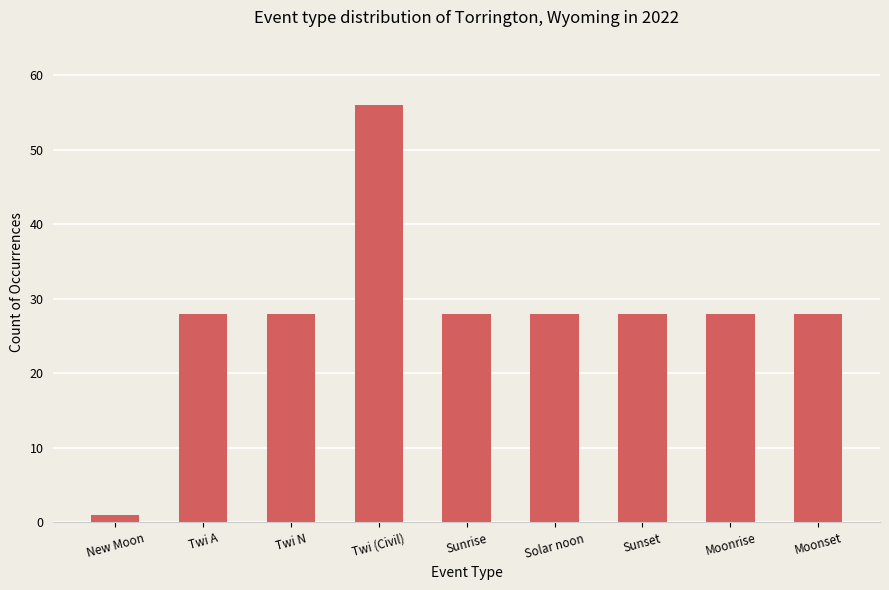

Does the chart contain any negative values?

No